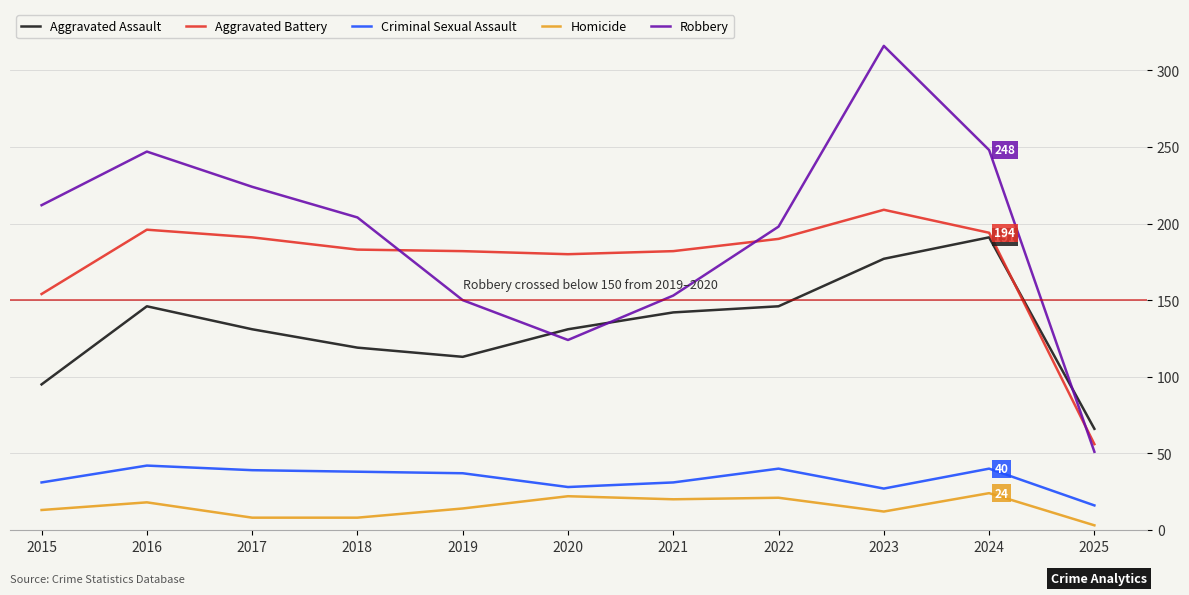

True or false: Criminal Sexual Assault and Aggravated Battery intersect in this chart.

False